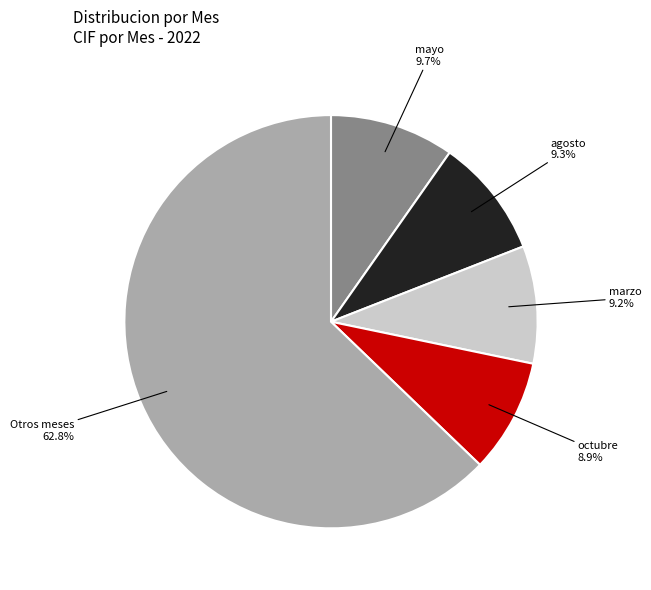

Which has a higher value, mayo or marzo?

mayo